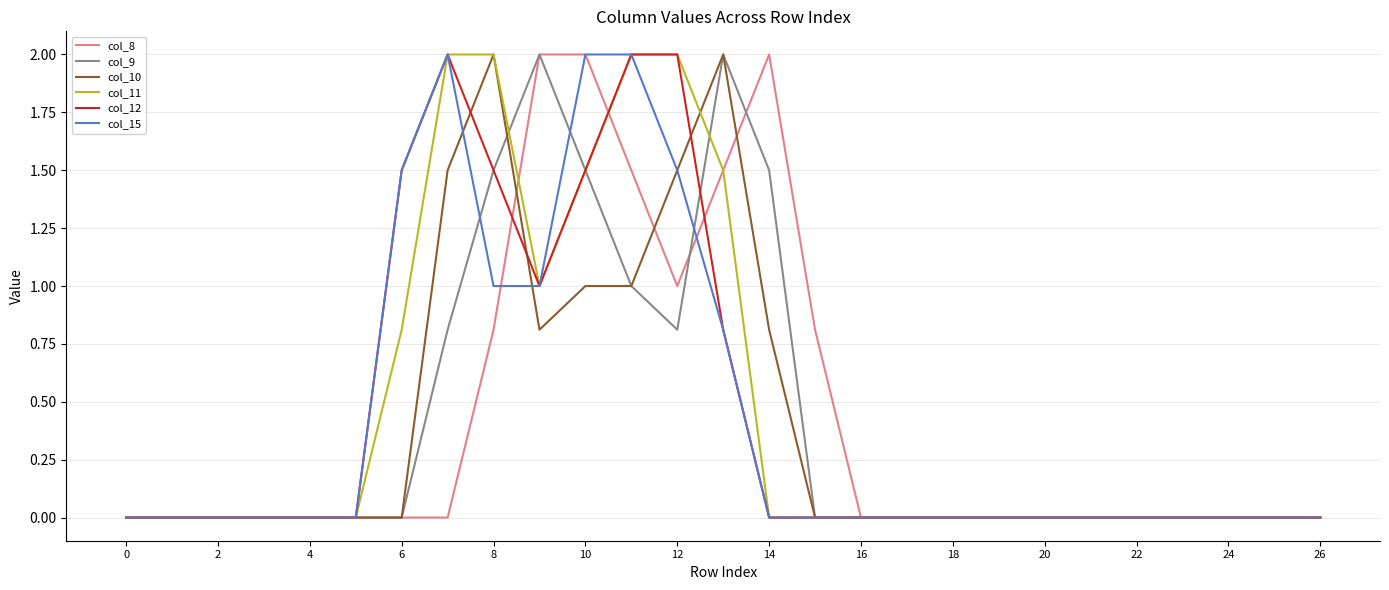

What is the highest value of the col_11 series?

2.0